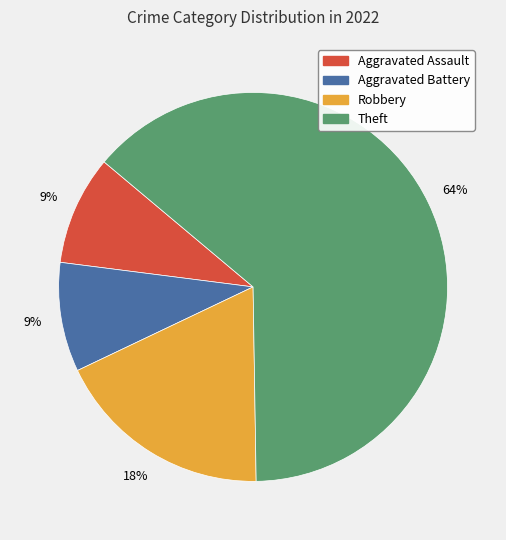

True or false: Robbery accounts for 11% of the total.

False